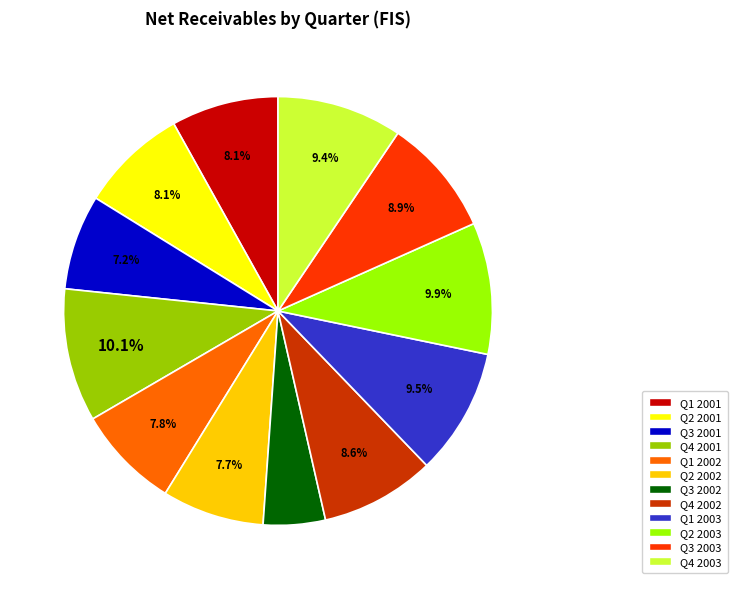

Is there any slice that represents more than half of the pie?

No